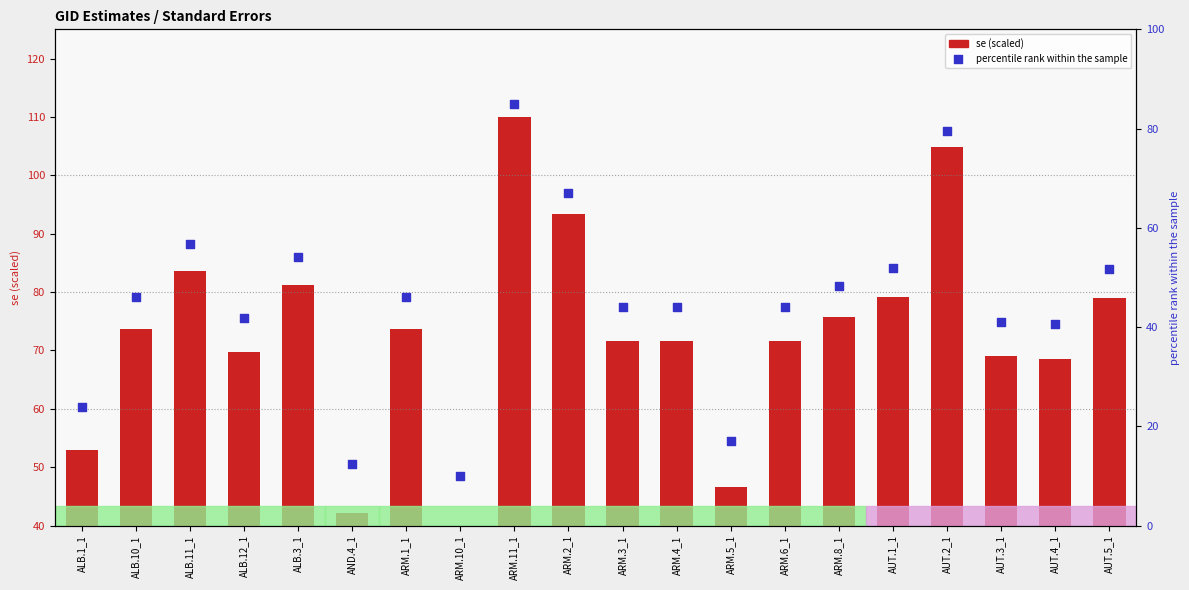

At which category is the sum across all series the highest?

ARM.11_1